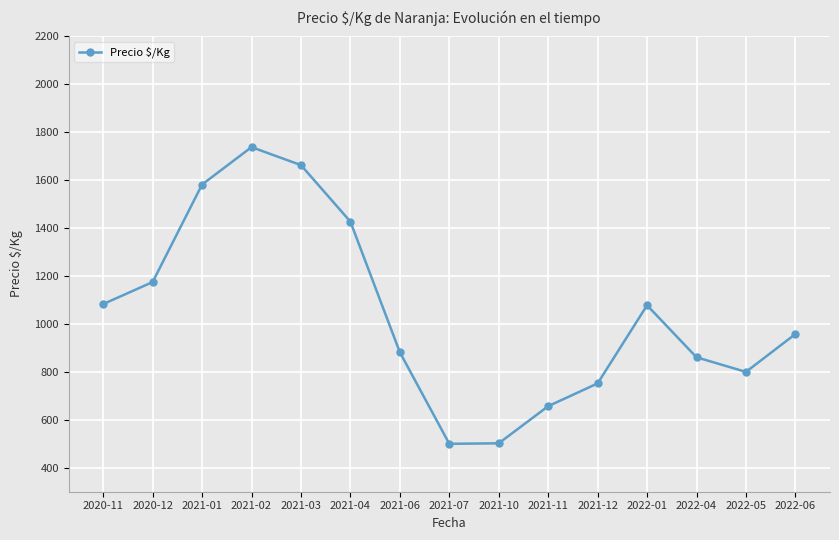

What is the minimum value shown in the chart?

500